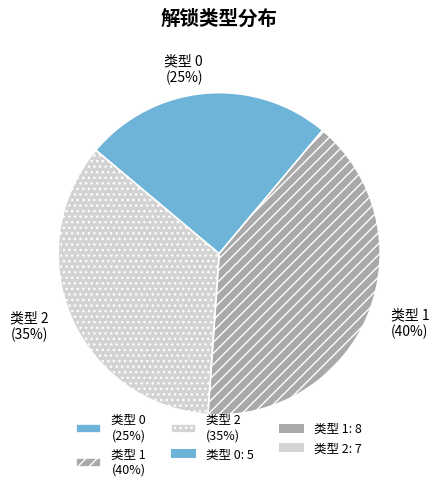

True or false: 类型 2 (35%) accounts for 35% of the total.

True